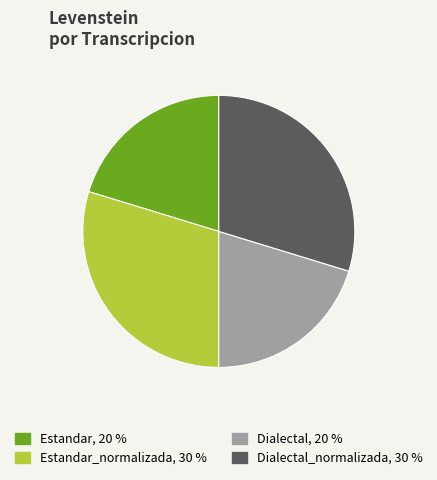

Is there a majority slice in this chart?

No